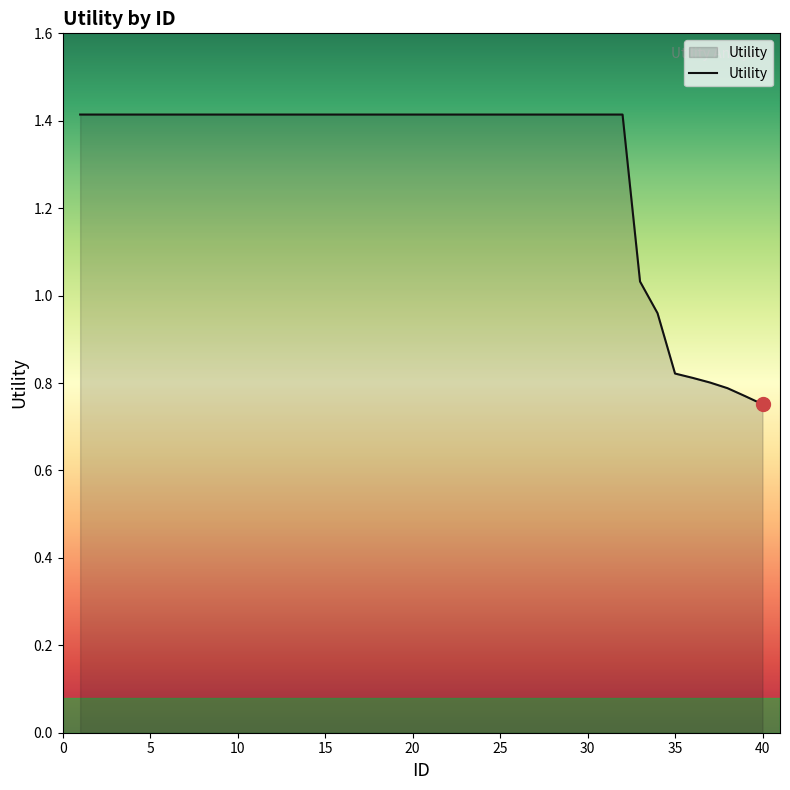

What is the maximum value shown in the chart?

1.4